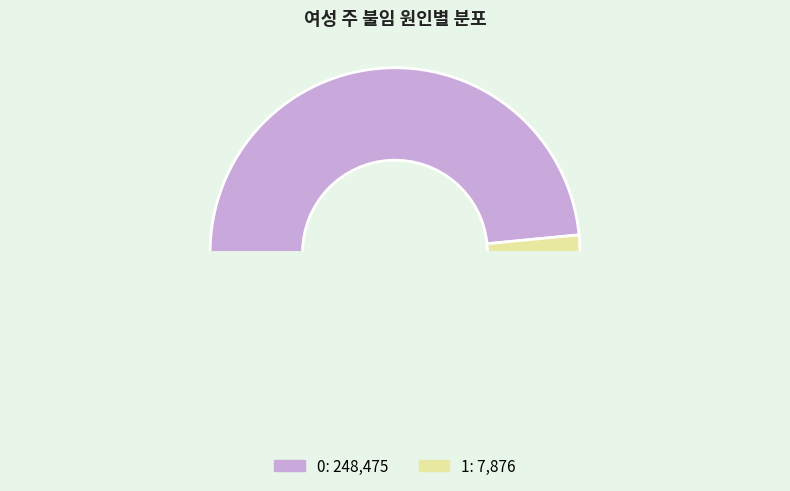

Which category has the smallest portion of the pie?

1